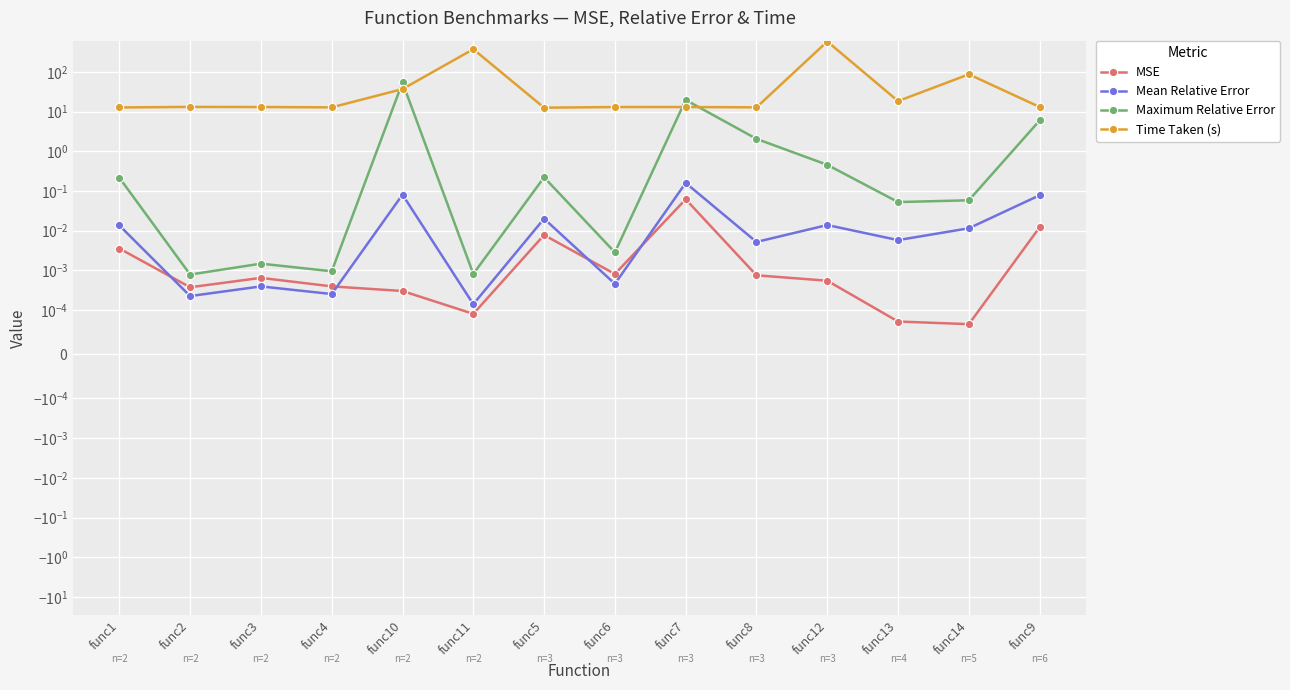

What is the total value across all series at func7?

32.7